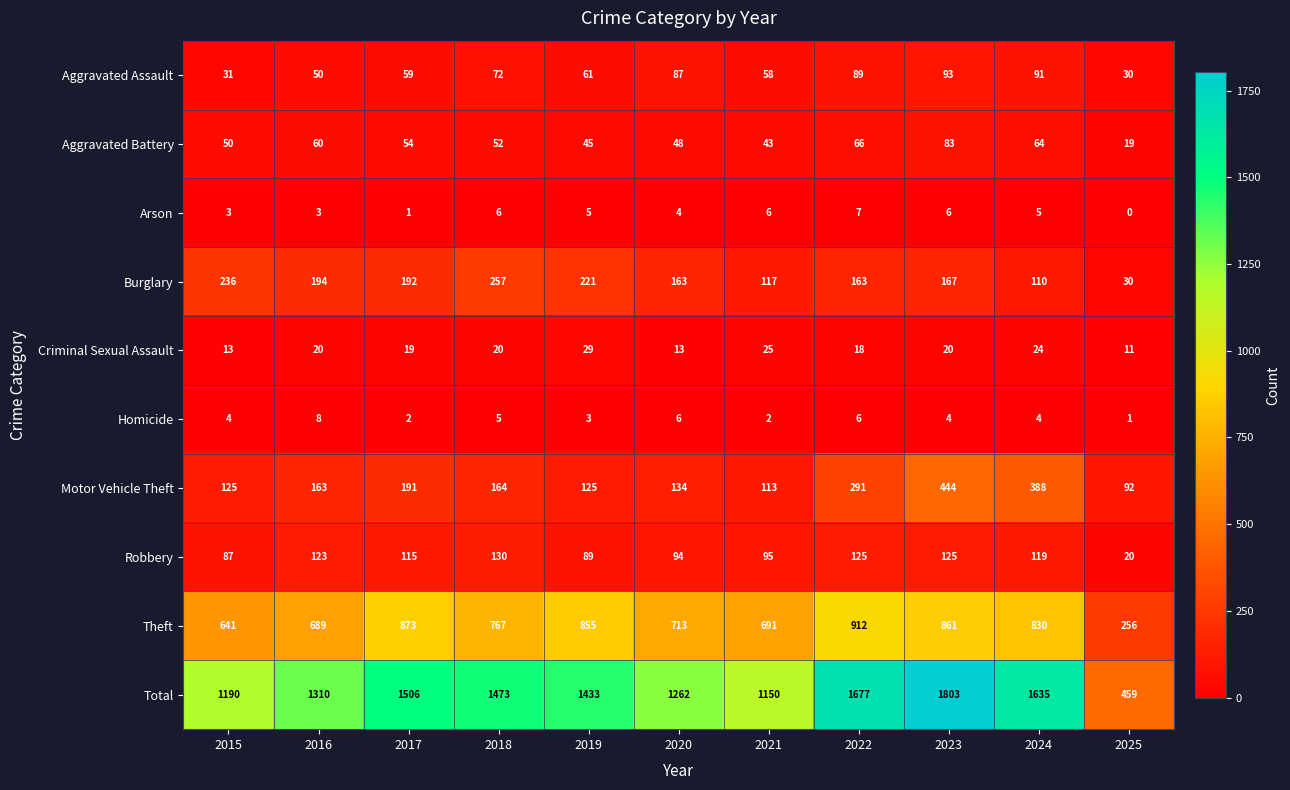

Rank the series by their maximum value, from highest to lowest.

Total, Theft, Motor Vehicle Theft, Burglary, Robbery, Aggravated Assault, Aggravated Battery, Criminal Sexual Assault, Homicide, Arson